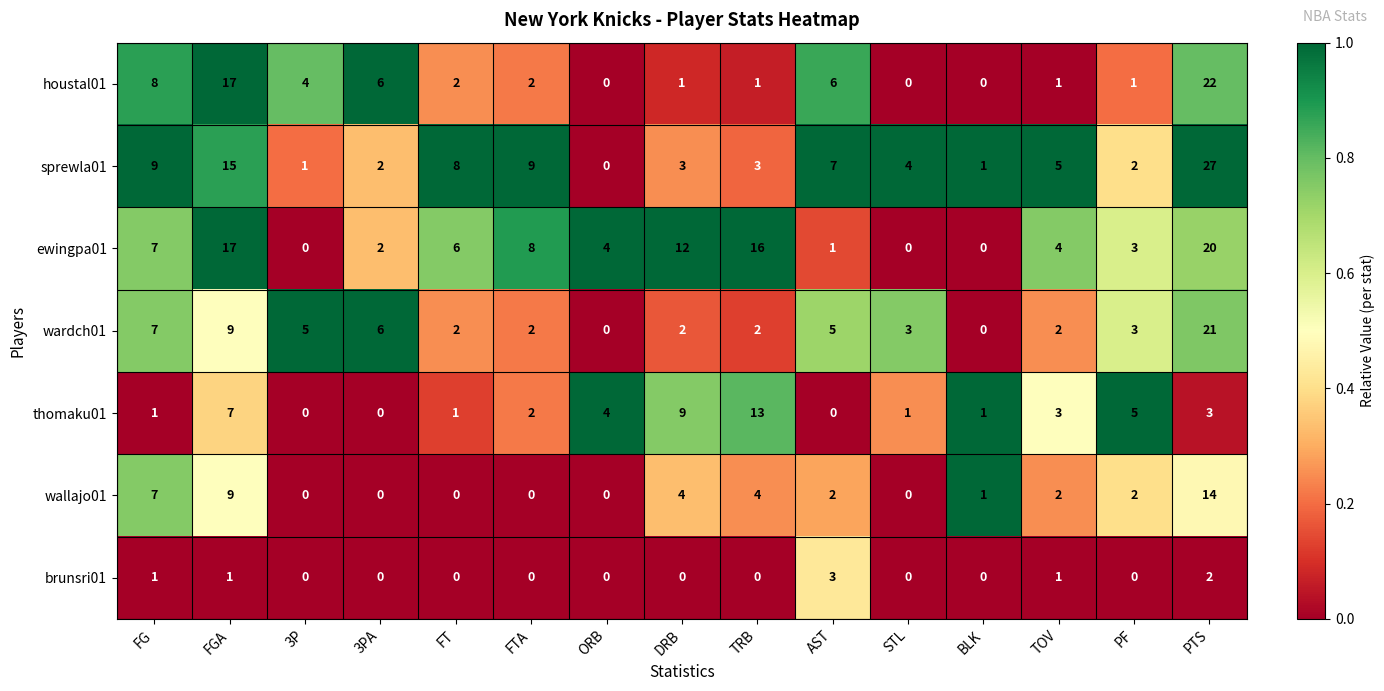

The wallajo01 series shows 4 at TRB. True or false?

True